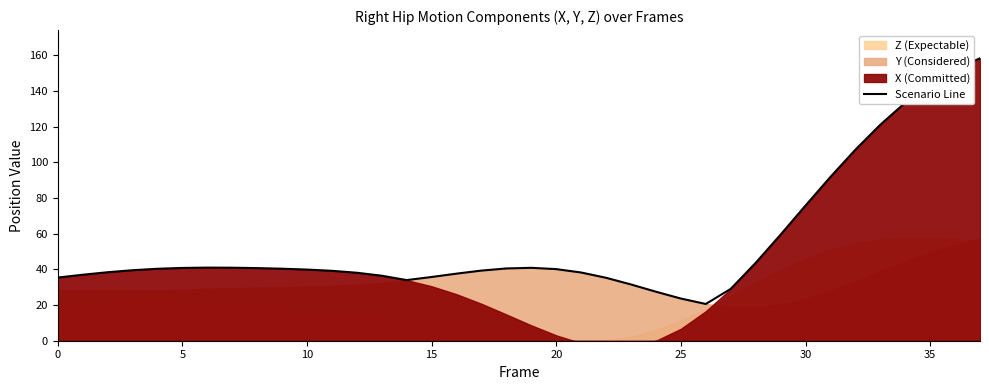

What is the change in value from 15 to 17?

+3.6